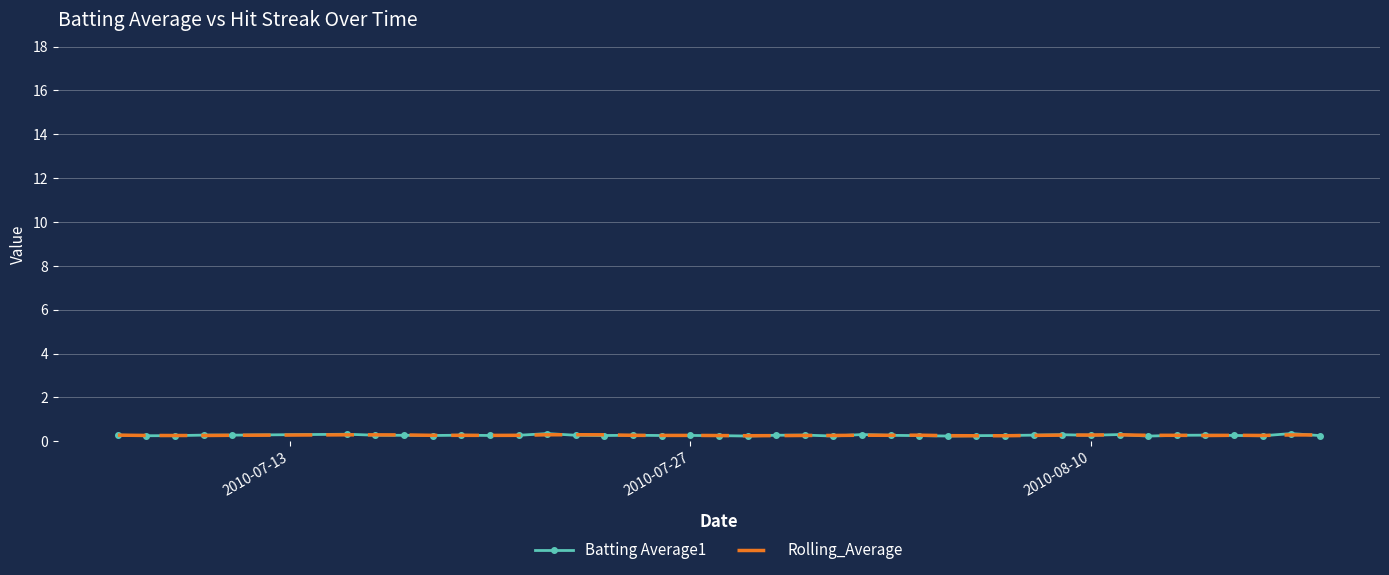

What is the greatest value displayed?

0.4